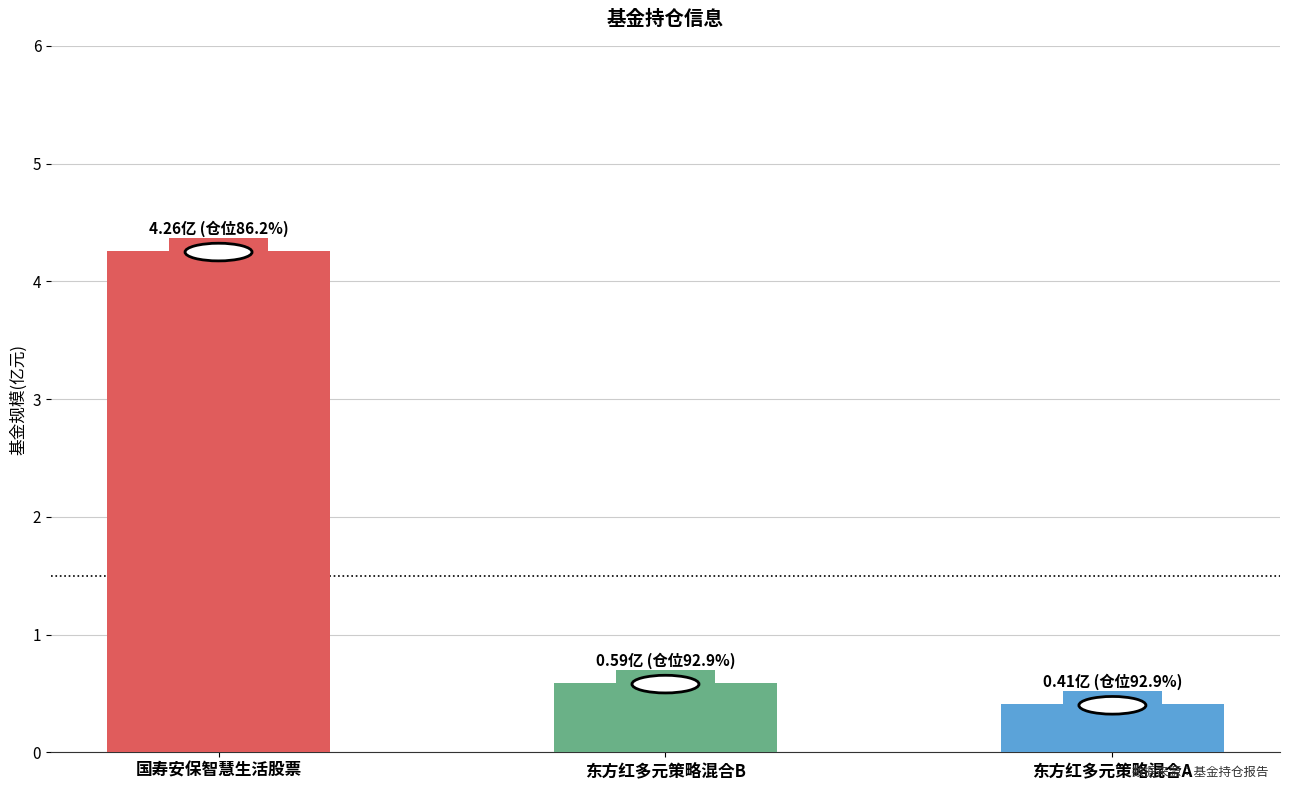

Which has a higher value, 国寿安保智慧生活股票 or 东方红多元策略混合B?

国寿安保智慧生活股票